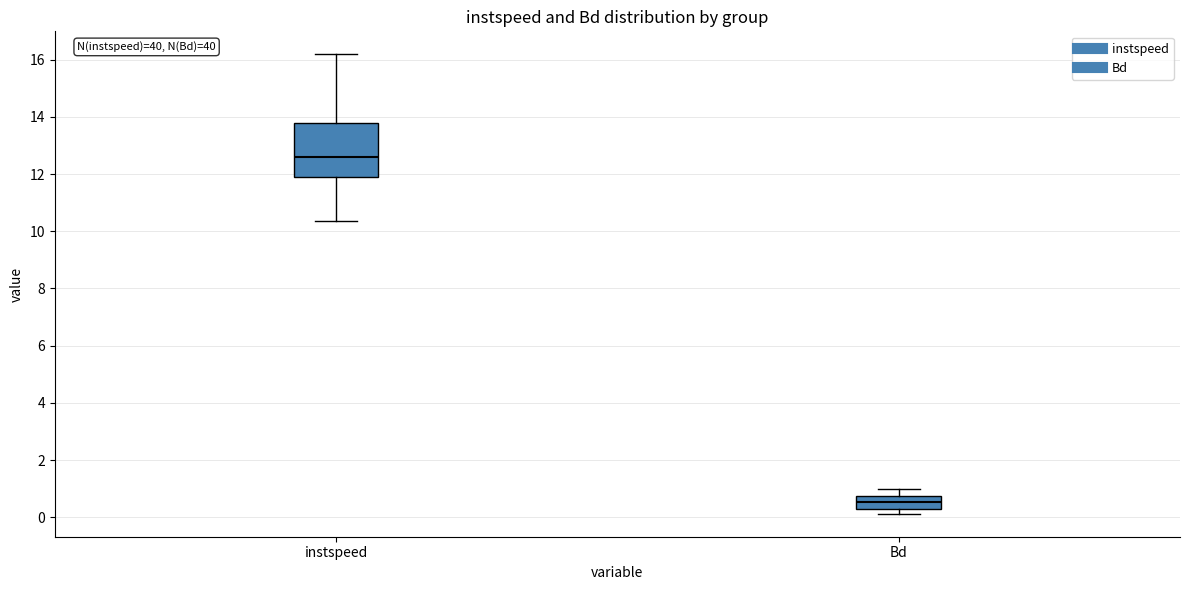

Reading left to right, transcribe this box plot: for each box, give where its median line is, the range the box spans, and where its two whiskers end, as read against the y-axis. The values are not printed on the chart, so give them approximately, as read against the axis.

instspeed: median 12.6, box 11.8 to 13.8, whiskers 10.4 to 16.2
Bd: median 0.6, box 0.4 to 0.8, whiskers 0.2 to 1.0